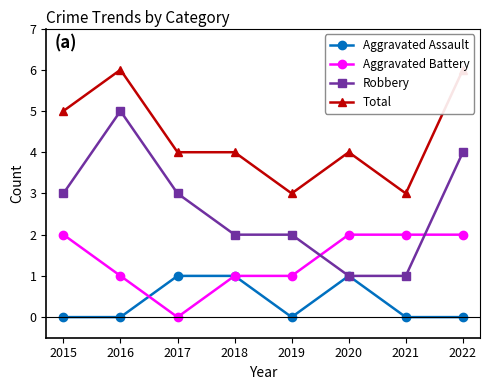

At how many categories does at least one series exceed 0?

8